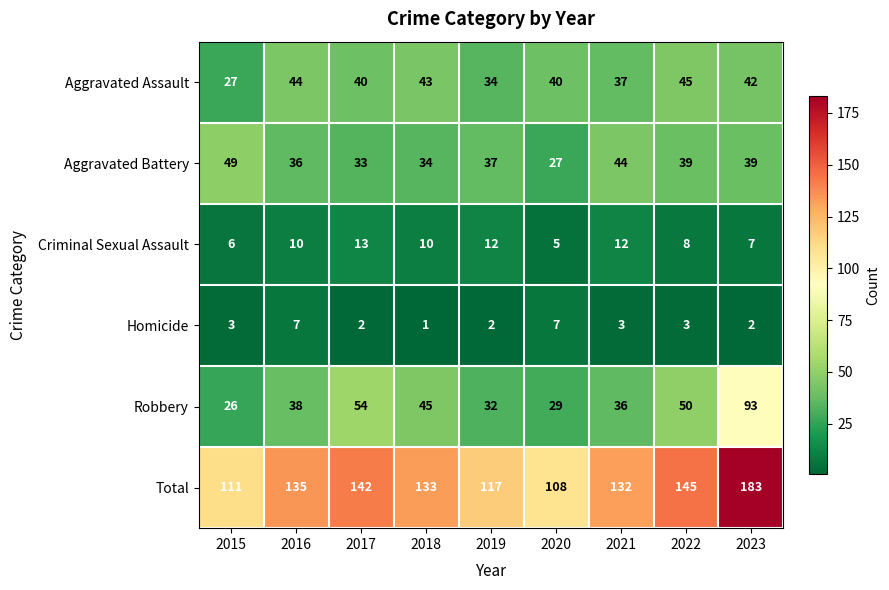

Which category has the lowest value across all series?

2018